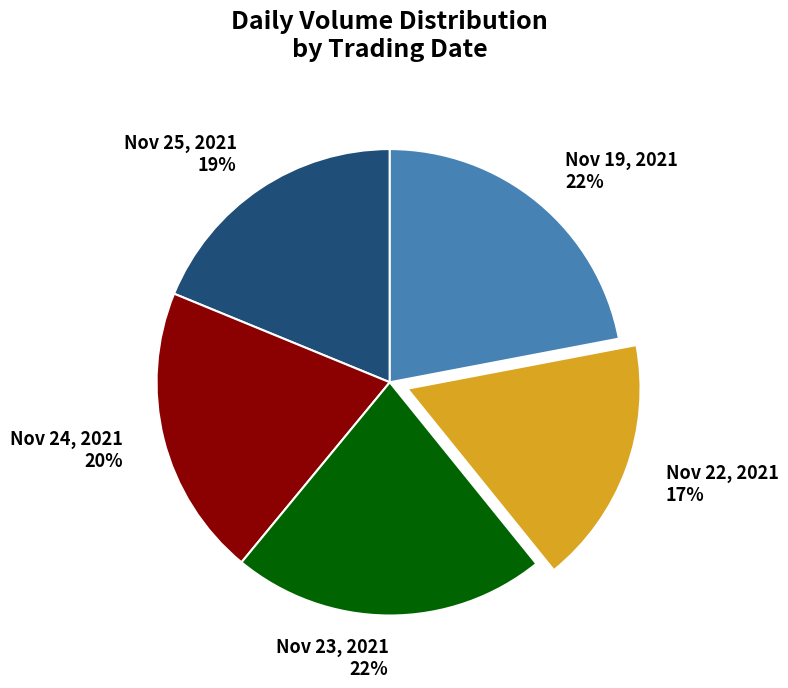

To the nearest percent, what is the difference between the Nov 22, 2021 17% and Nov 24, 2021 20% slice percentages?

3%